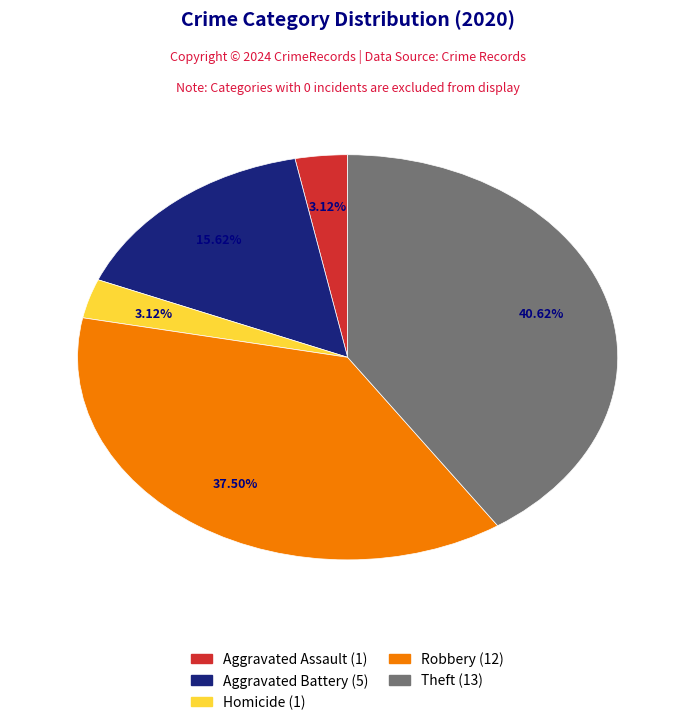

Does any single category account for the majority?

No